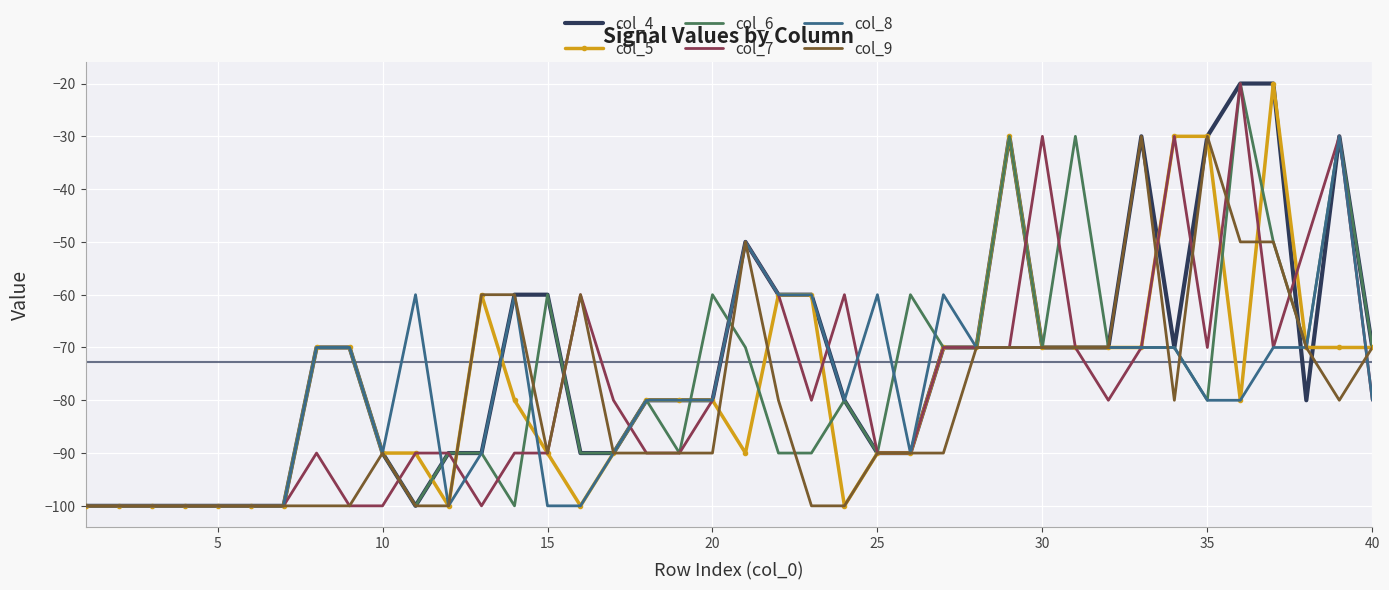

What is the average value of the col_7 series?

-77